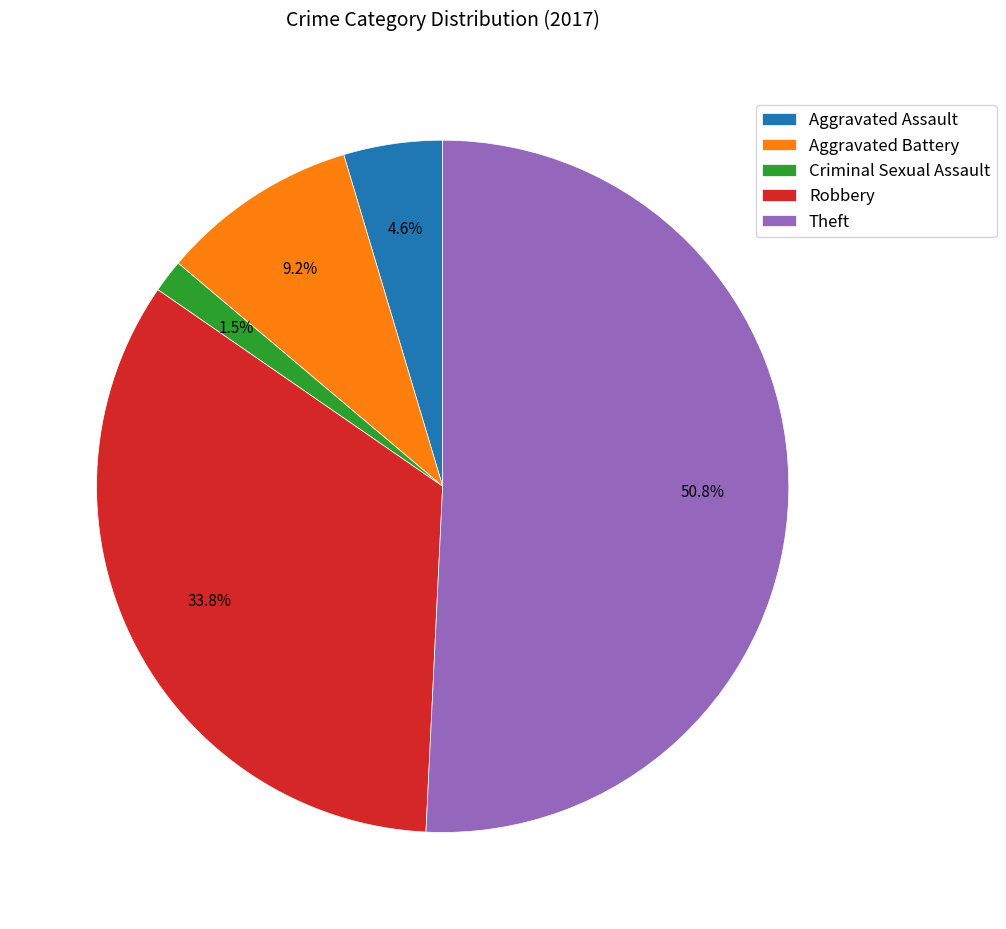

Which slice is the largest?

Theft